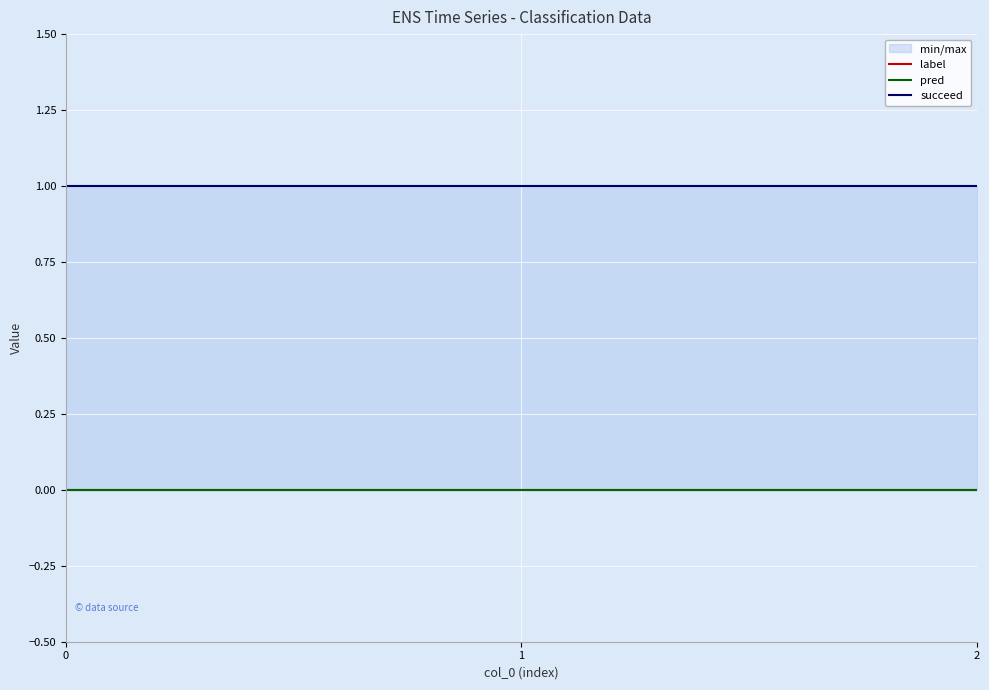

How many lines are shown in the chart?

3